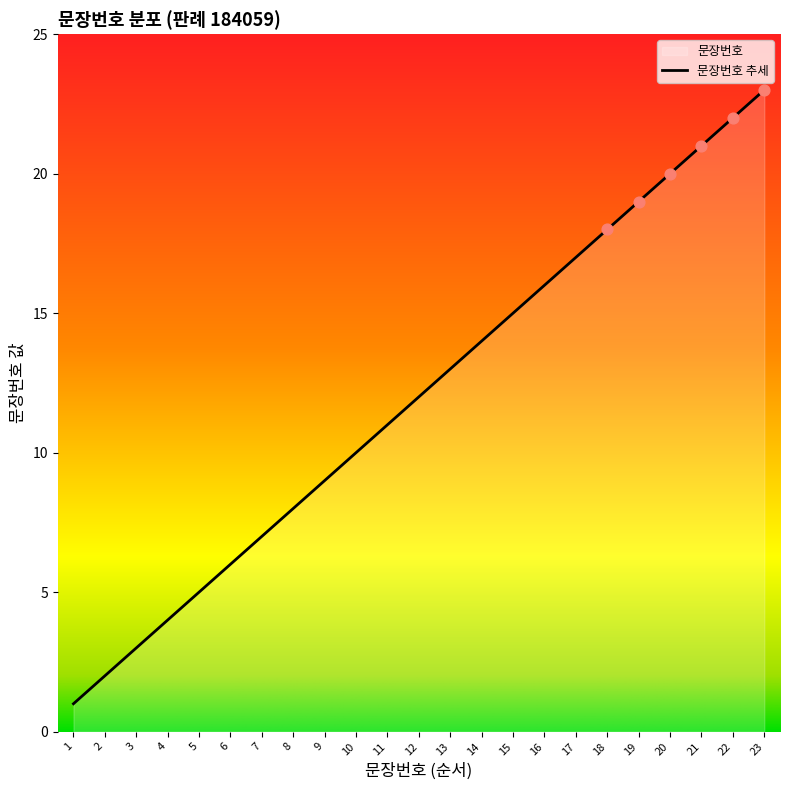

Approximately how many times larger is the value at 12 compared to 7?

1.7